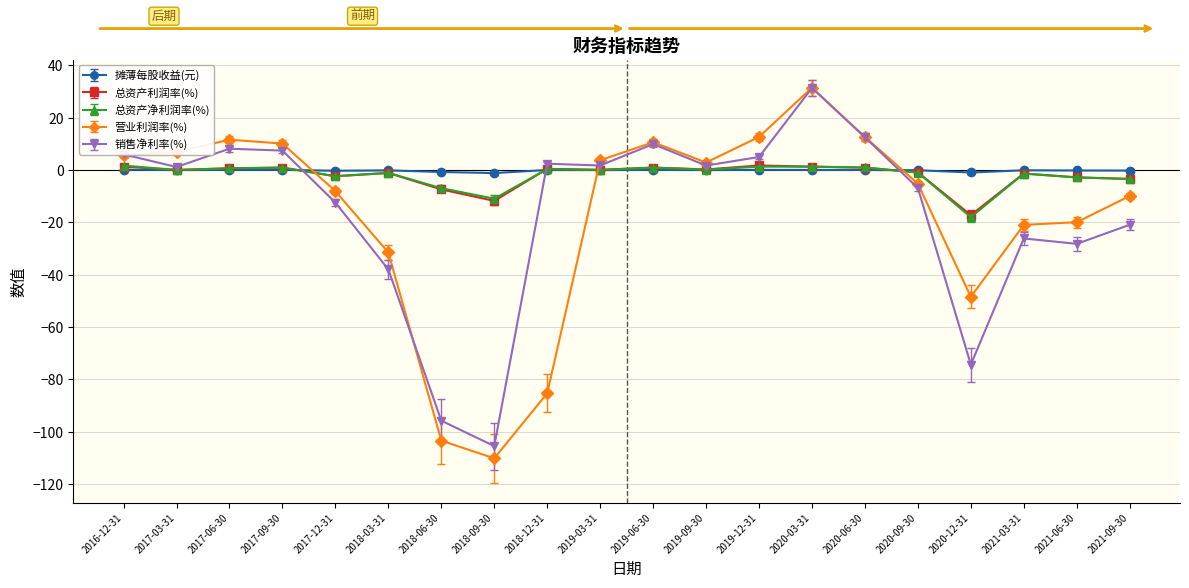

What is the difference between the maximum and minimum values in the 营业利润率(%) series?

141.7